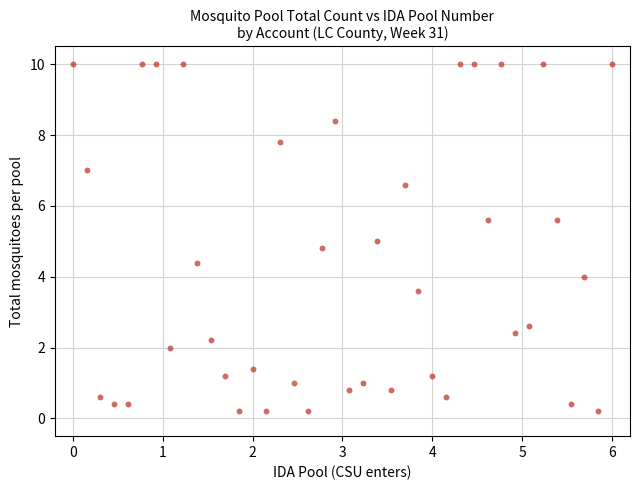

What is the range of X values (max minus min)?

6.0